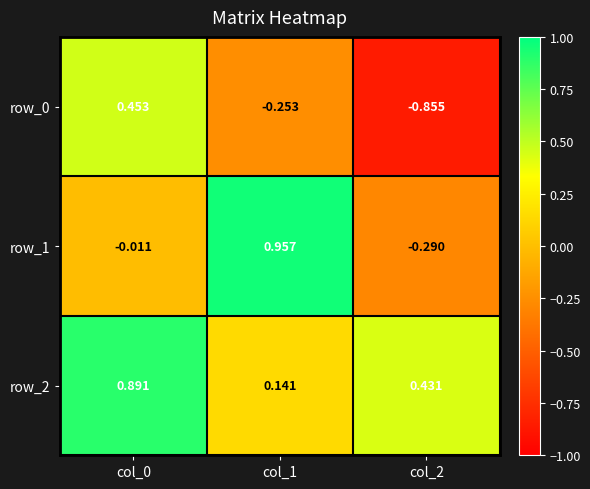

Between col_1 and col_2, which series saw the biggest shift?

row_1